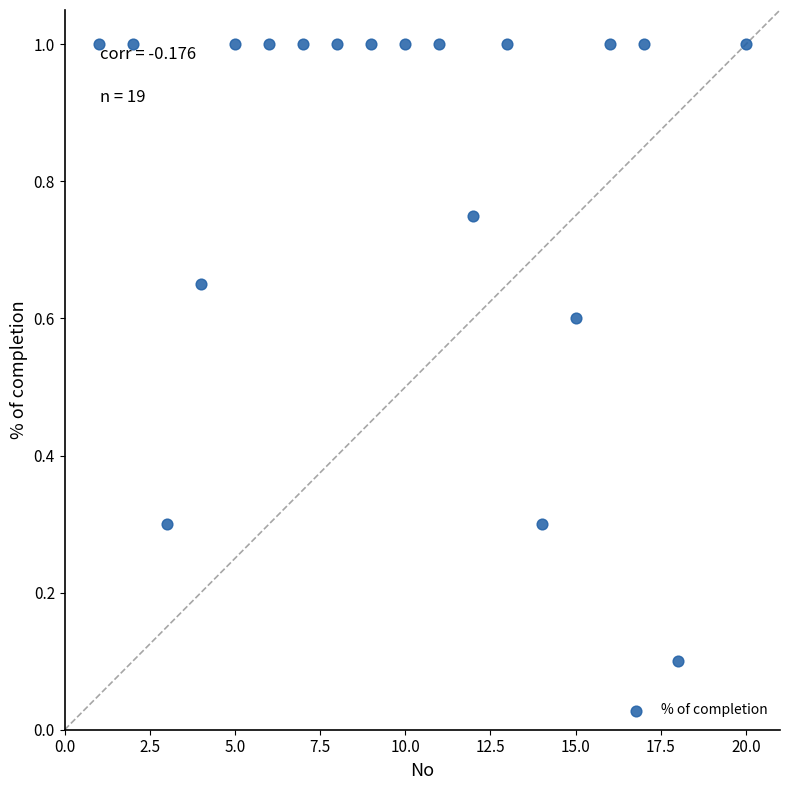

What is the range of X values (max minus min)?

19.0